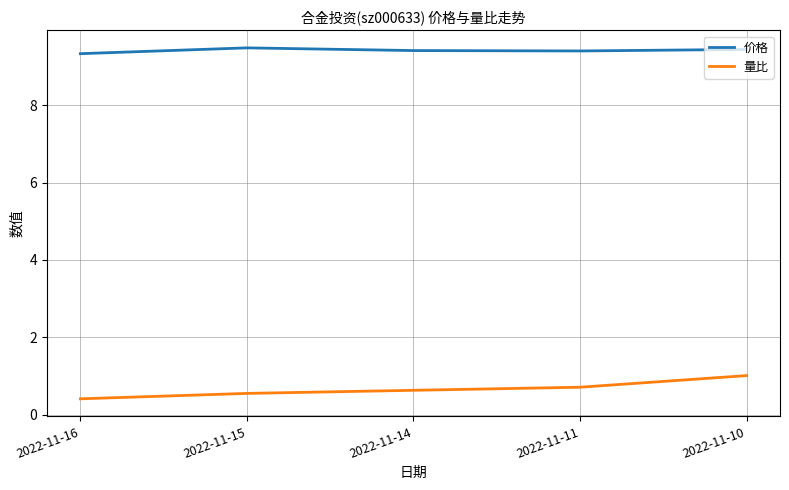

Rank the series at 2022-11-15 from highest to lowest value.

价格, 量比